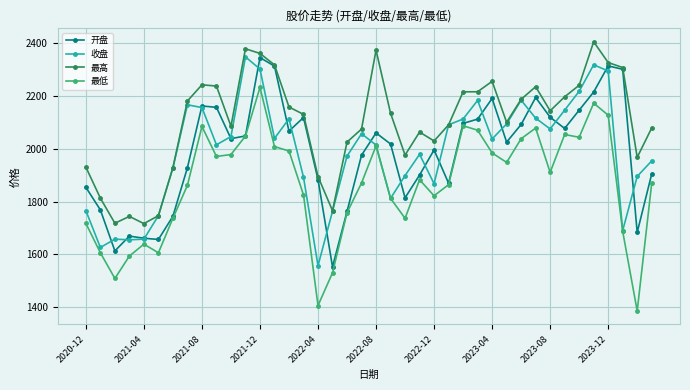

How many interior local valleys does the 最低 series have?

10